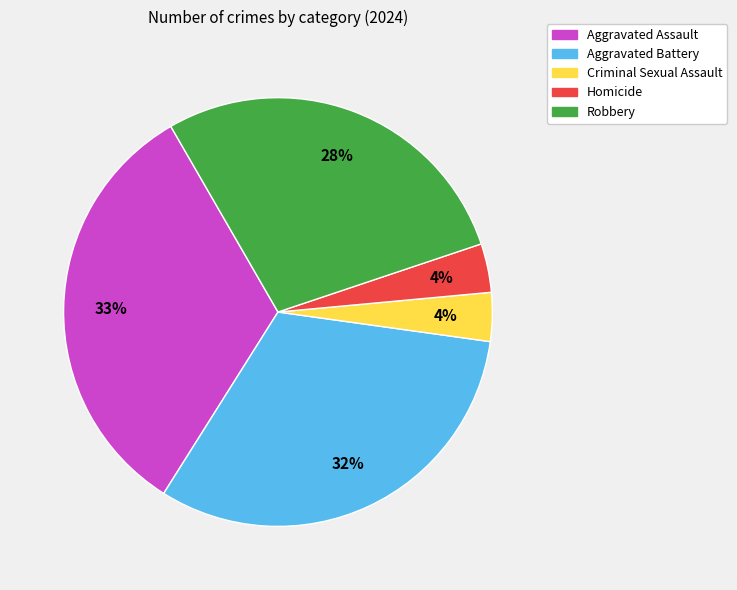

Approximately how many times larger is the value at Homicide compared to Aggravated Battery?

0.1